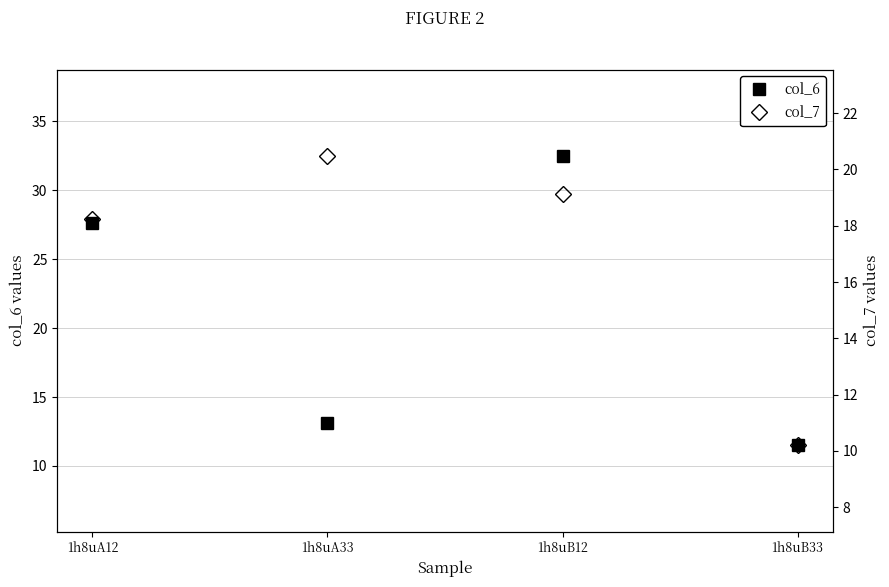

How many lines are shown in the chart?

2